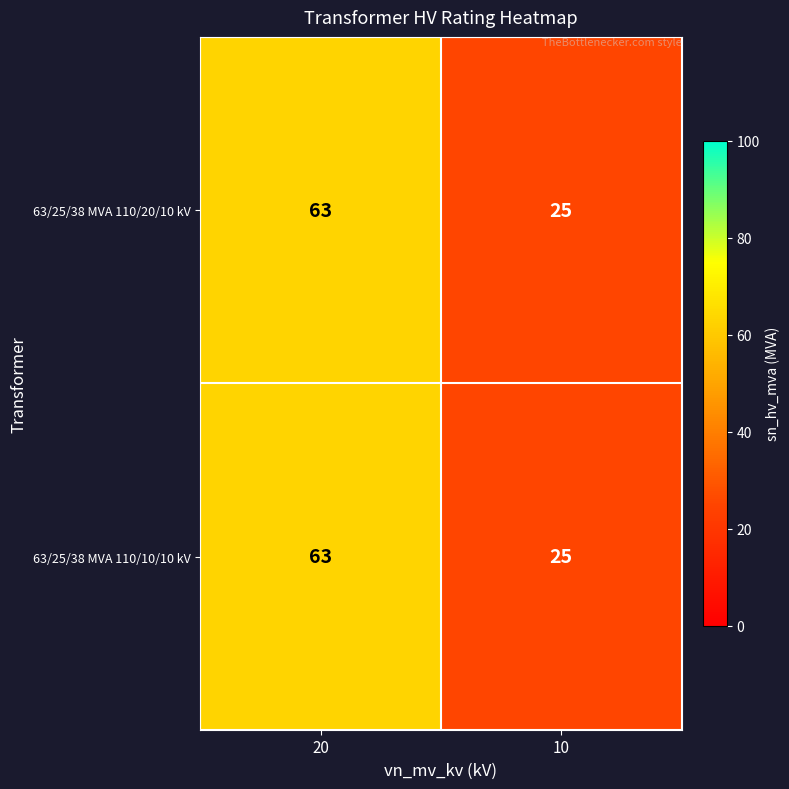

How many categories are shown in the chart?

2